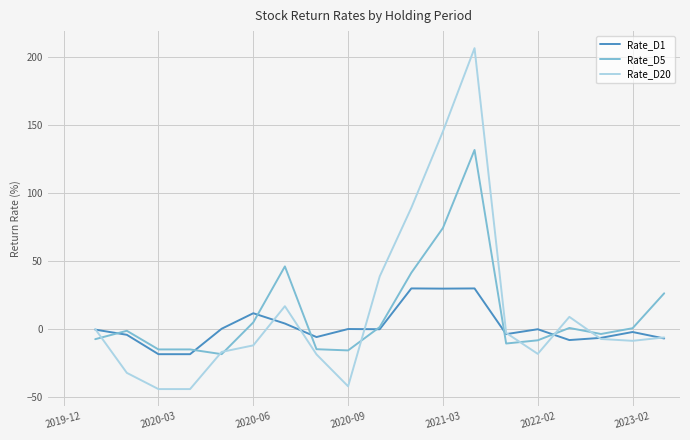

What is the smallest value displayed?

-44.0